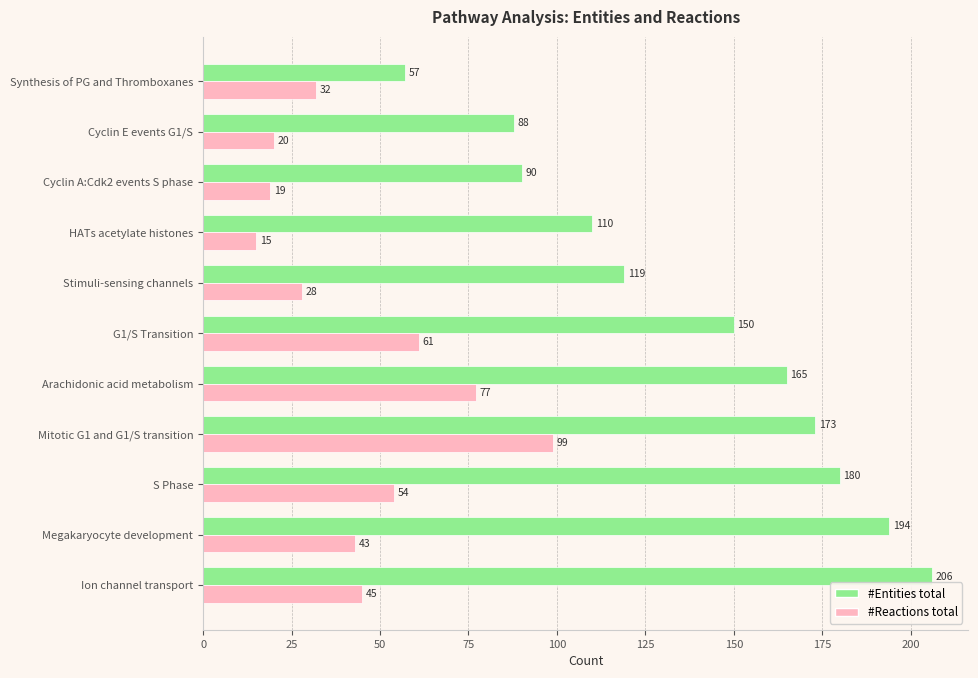

Count the number of categories in the chart.

11